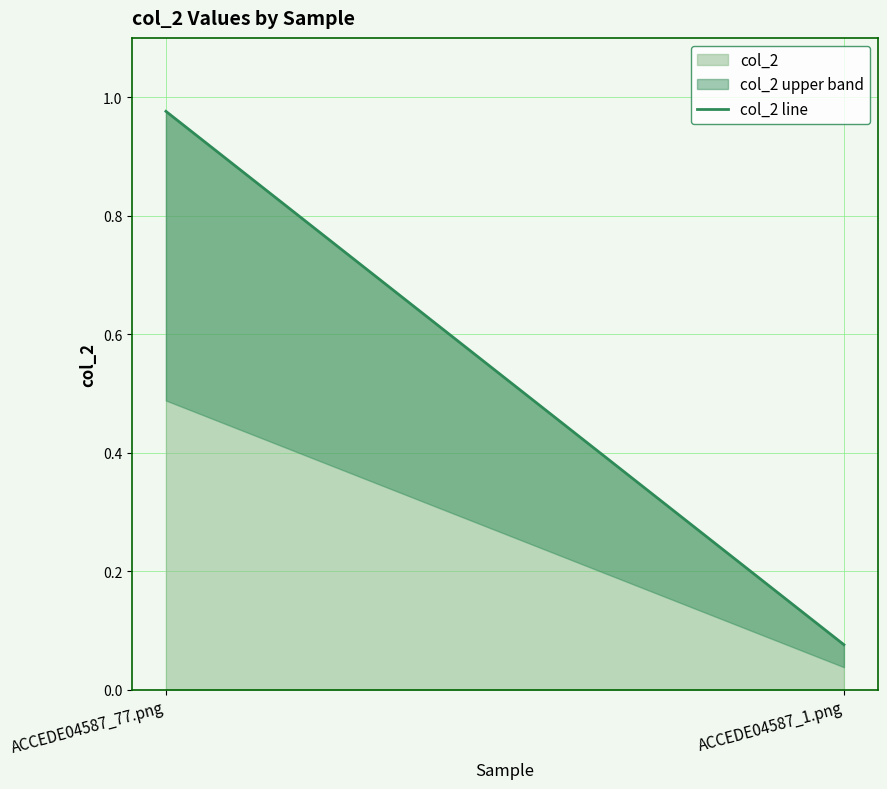

What is the label of the 2nd point from the left?

ACCEDE04587_1.png